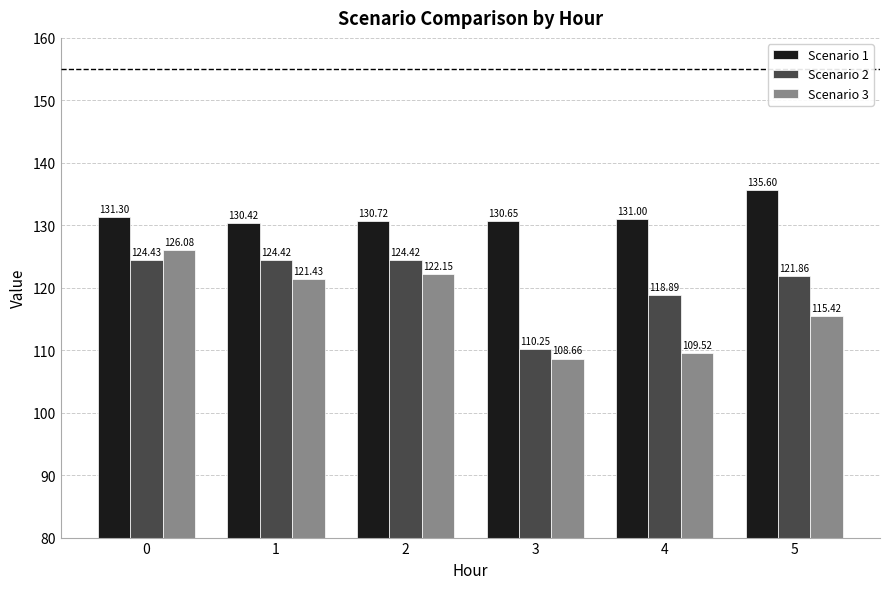

What is the spread (max minus min) of values at 0?

6.9